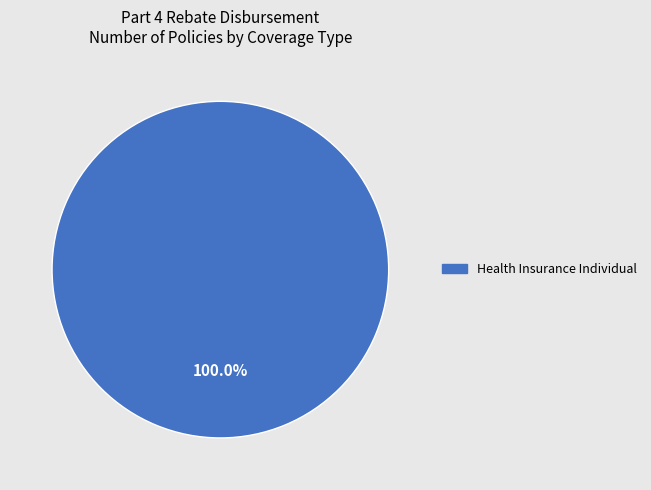

Does any single category account for the majority?

Yes